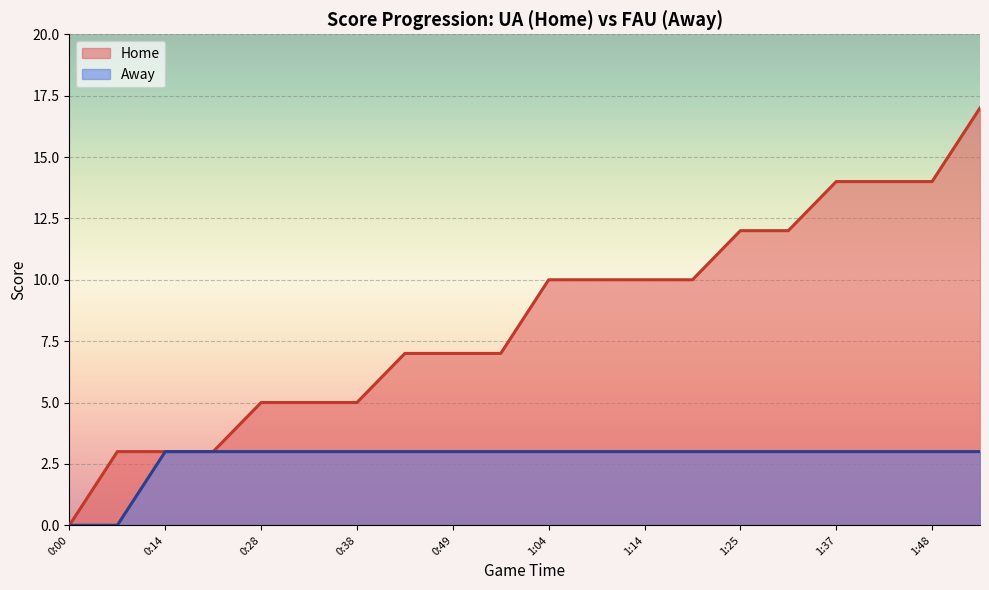

True or false: Home and Away intersect in this chart.

False